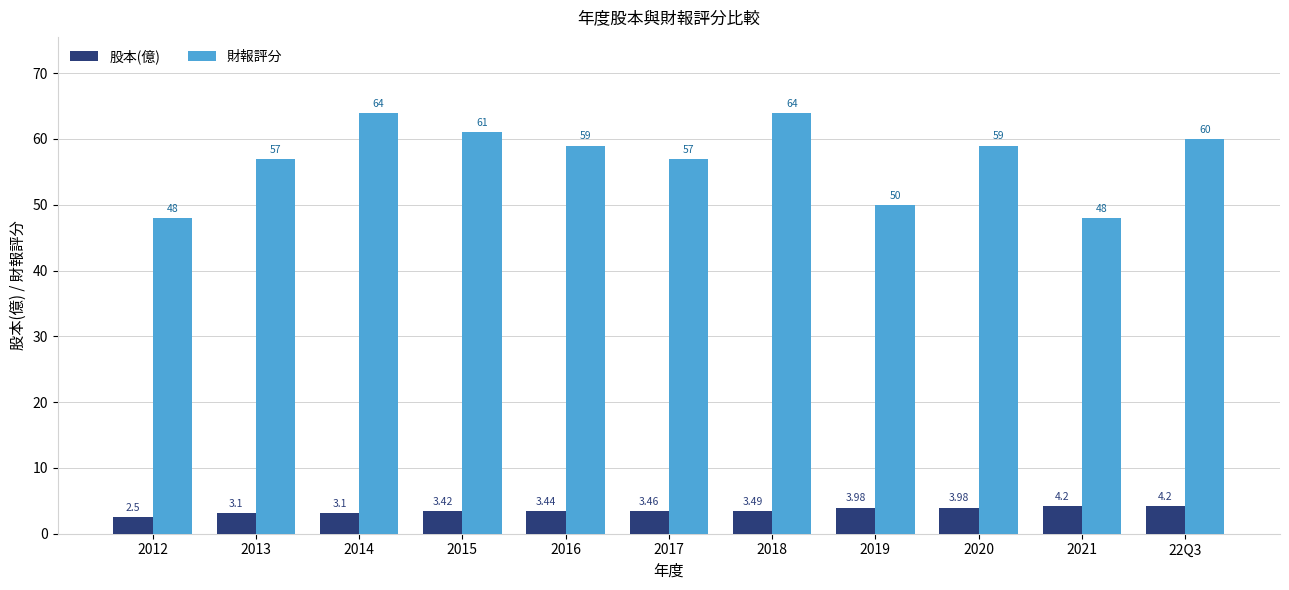

At which category does the chart reach its minimum across all series?

2012